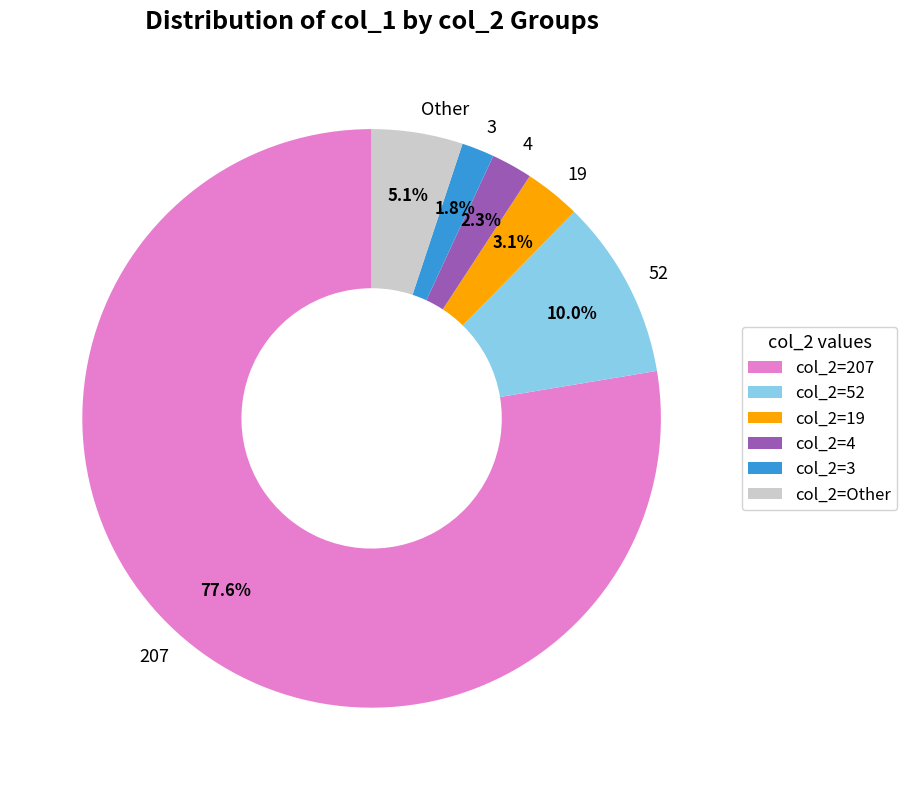

Which category has the biggest portion of the pie?

207